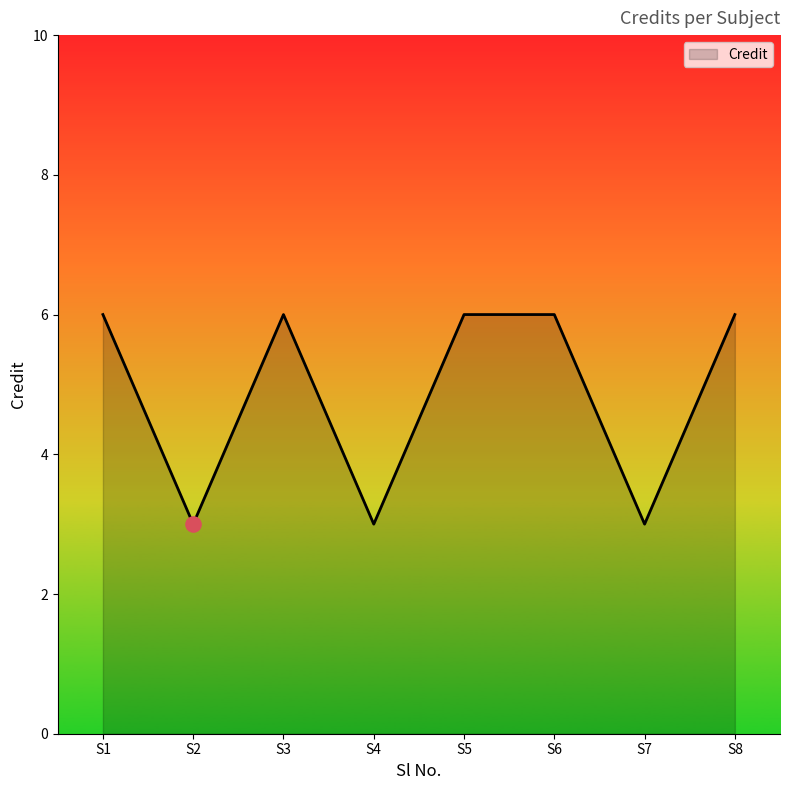

What is the change in value from S6 to S7?

-3